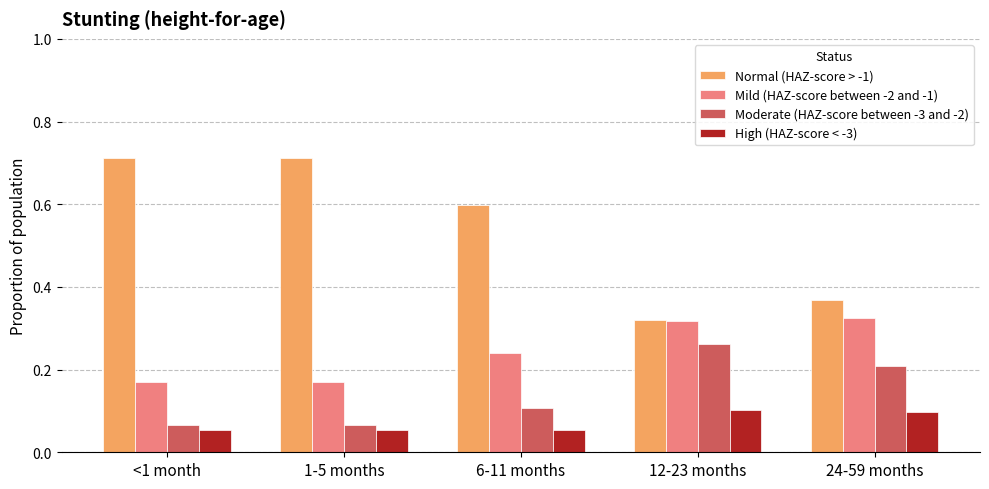

What is the sum of all Normal (HAZ-score > -1) values?

2.7